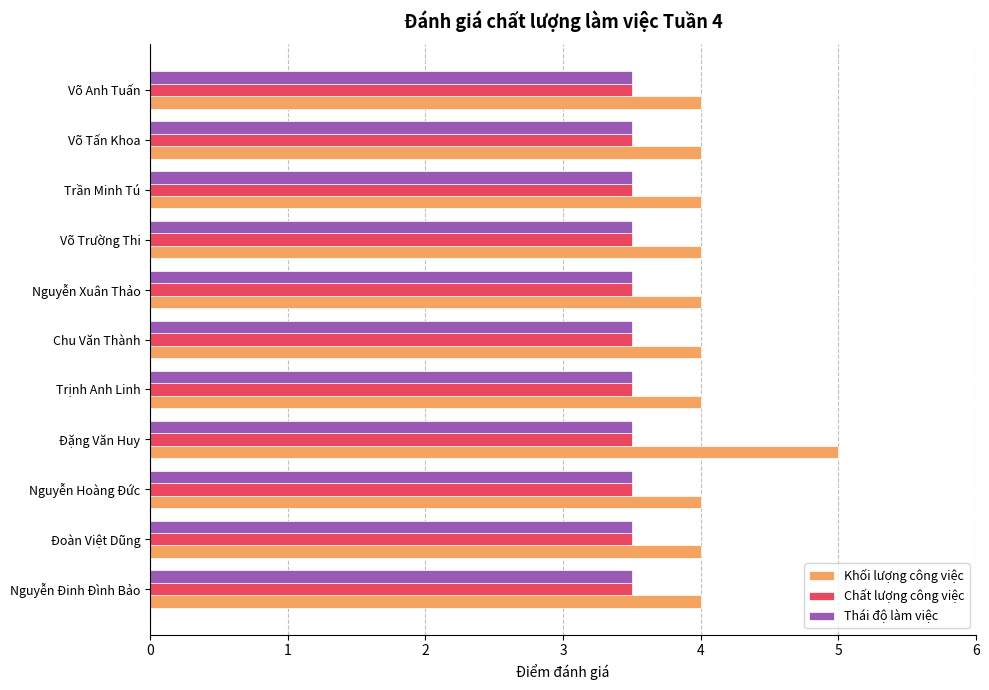

At how many categories does at least one series exceed 3?

11